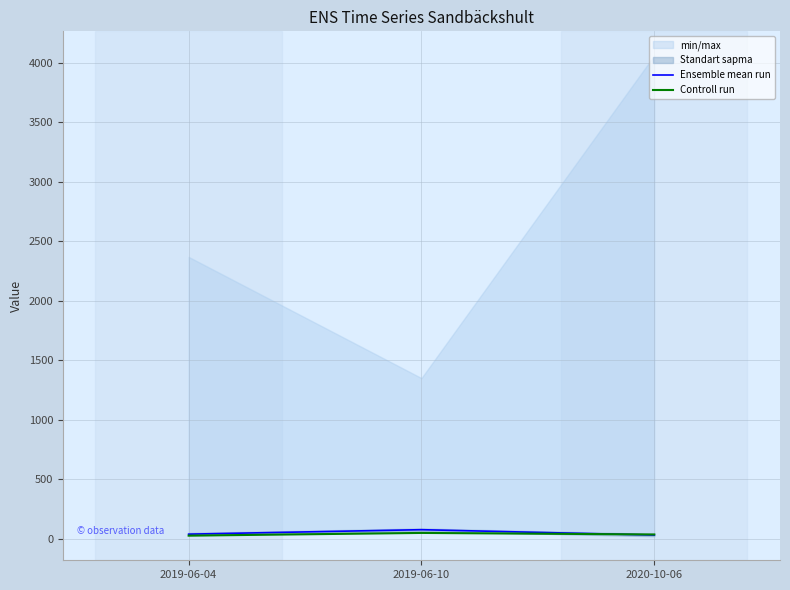

Between 2019-06-10 and 2020-10-06, which is larger?

2019-06-10